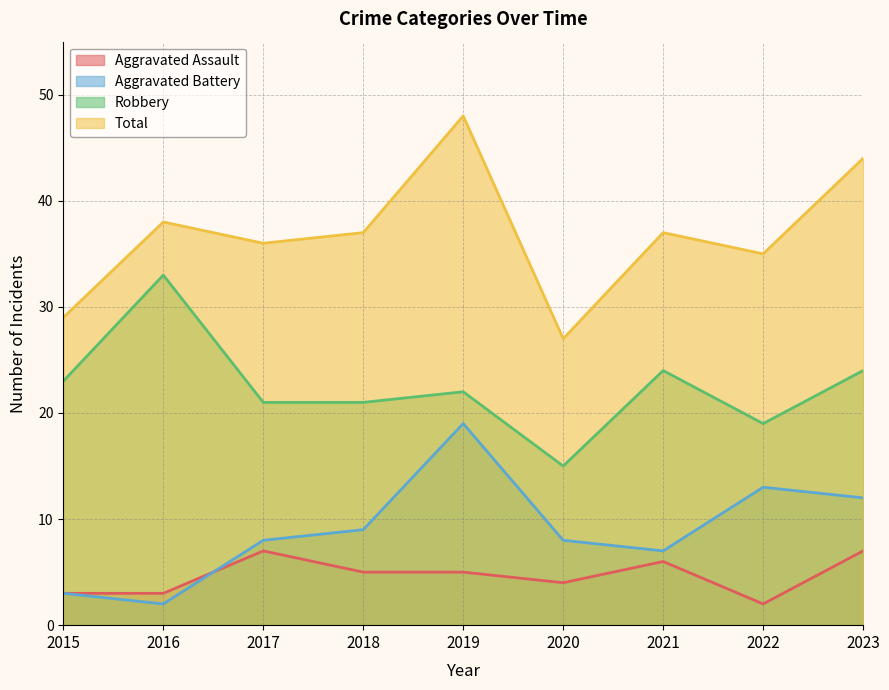

How many interior local peaks does the Robbery series have?

3